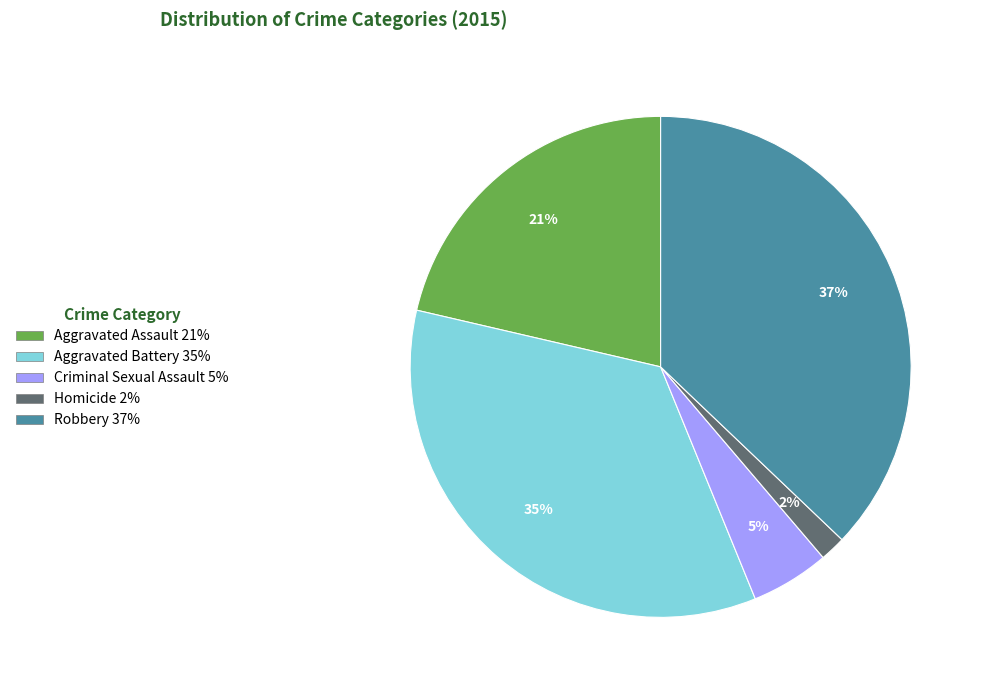

Which slice is the smallest?

Homicide